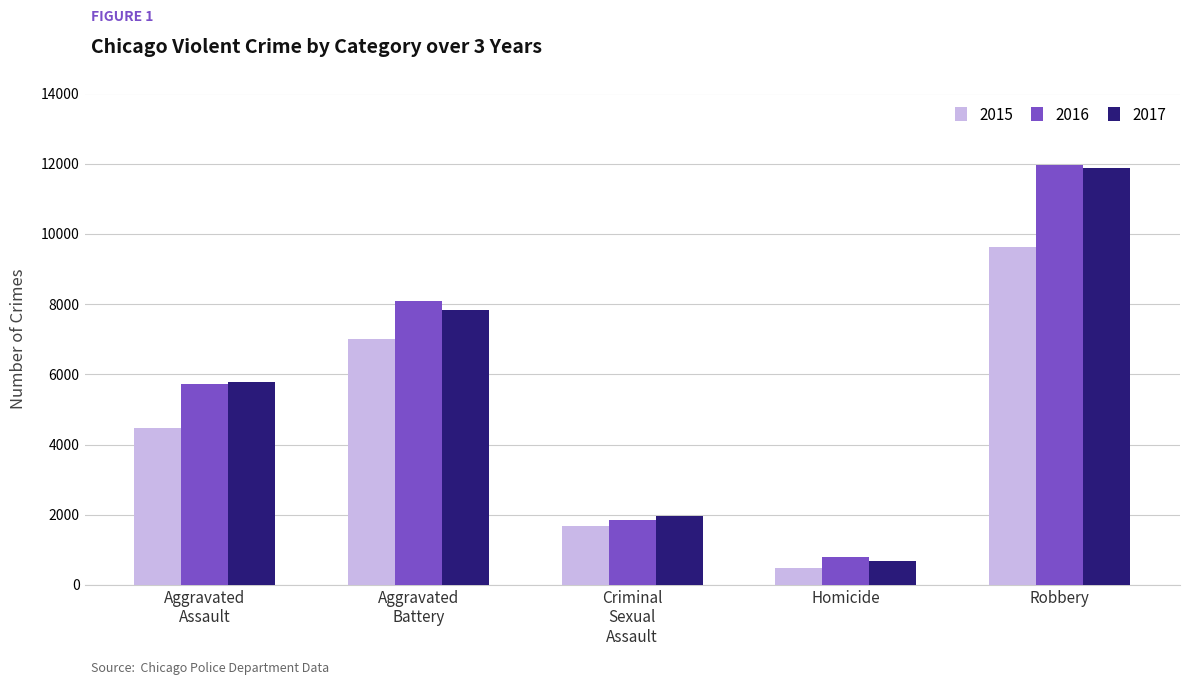

Reading left to right, list all the values displayed in this chart.

2015: 4480	7019	1687	496	9638
2016: 5712	8086	1844	786	11960
2017: 5793	7845	1961	672	11880